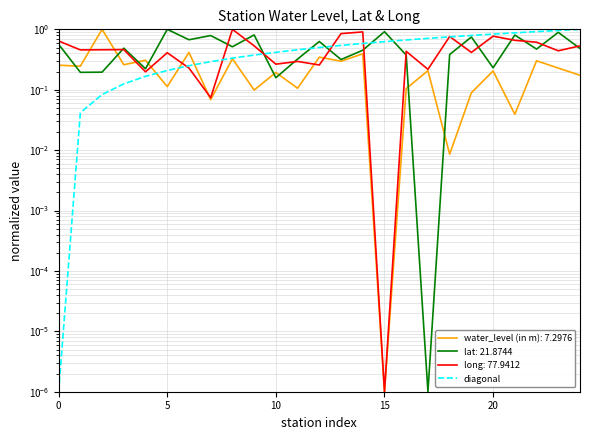

Does the chart have visible grid lines?

Yes